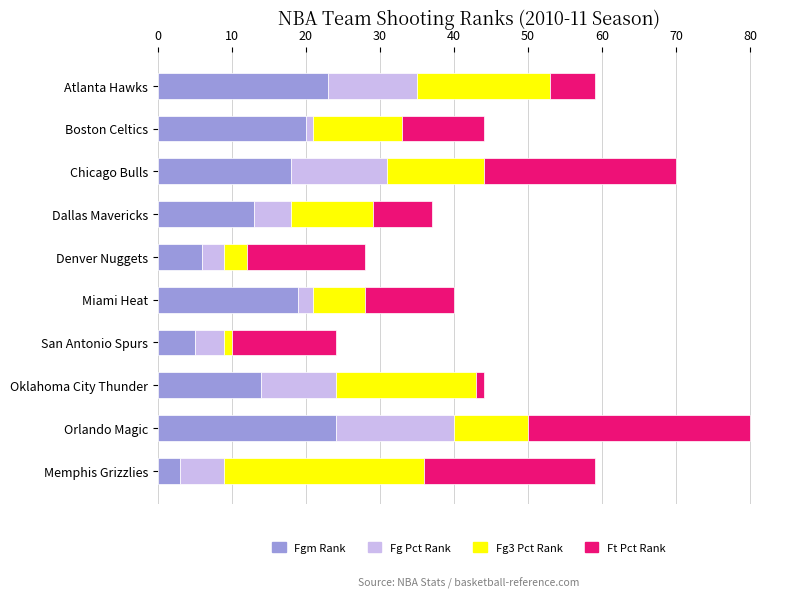

At which category is the sum across all series the highest?

Orlando Magic